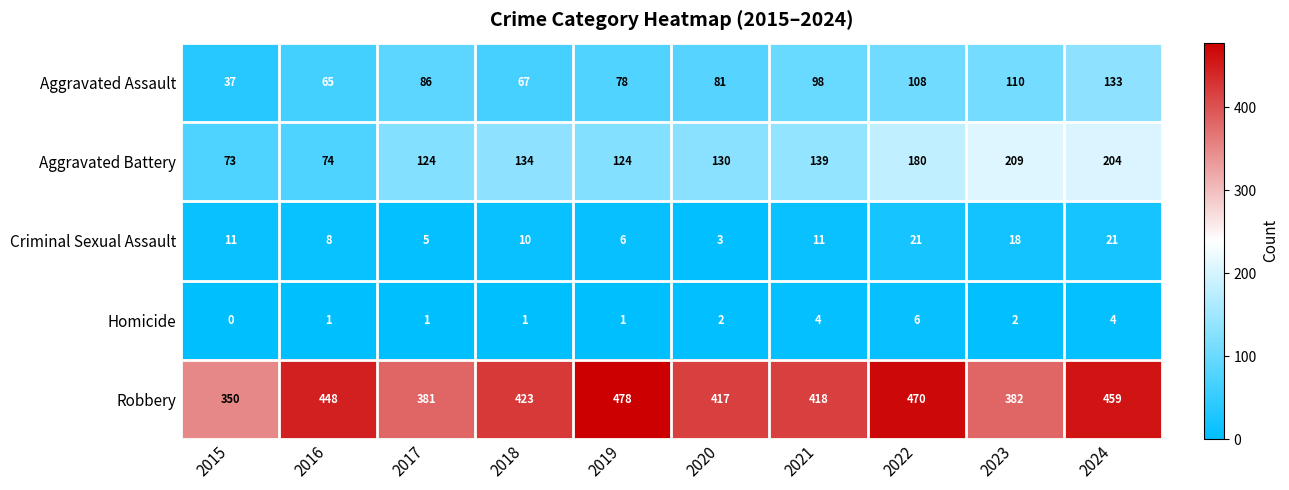

What is the difference between the maximum and minimum values in the Aggravated Assault series?

96